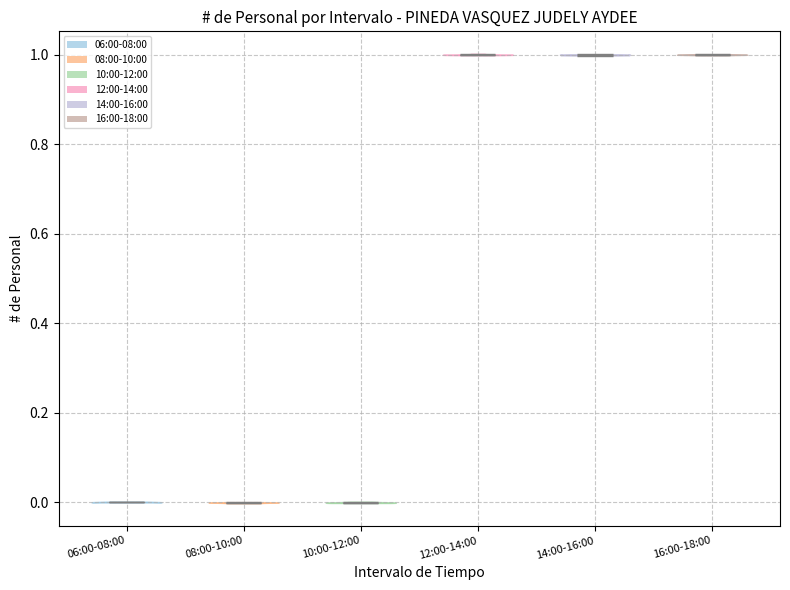

What is the highest point the violin for 12:00-14:00 reaches on the y-axis? The values are not printed on the chart, so give them approximately, as read against the axis.

1